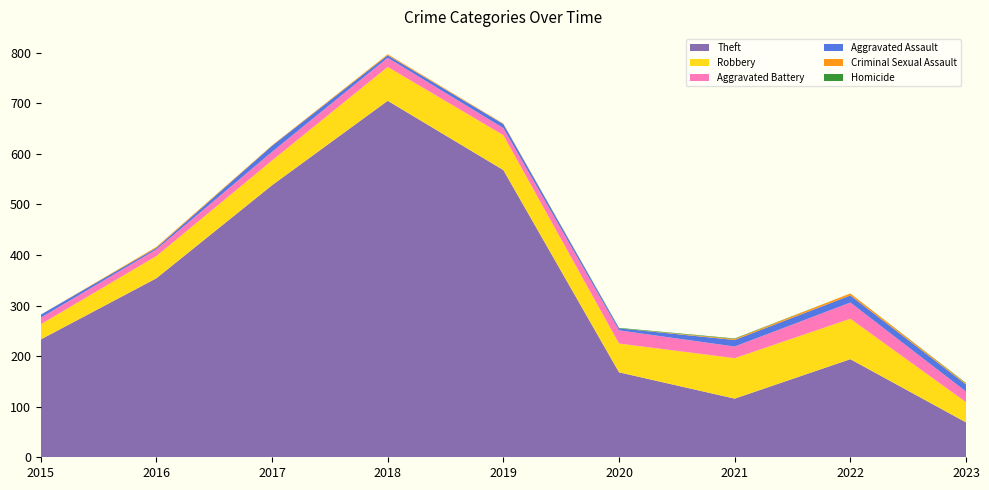

Reading left to right, what are all the values shown in this chart?

Theft: 233	354	538	705	568	168	116	194	69
Robbery: 30	44	49	67	69	57	80	80	40
Aggravated Battery: 13	13	17	18	14	26	23	32	21
Aggravated Assault: 6	3	12	5	8	4	13	14	14
Criminal Sexual Assault: 0	2	1	2	1	0	2	4	2
Homicide: 0	0	0	0	0	1	1	0	1